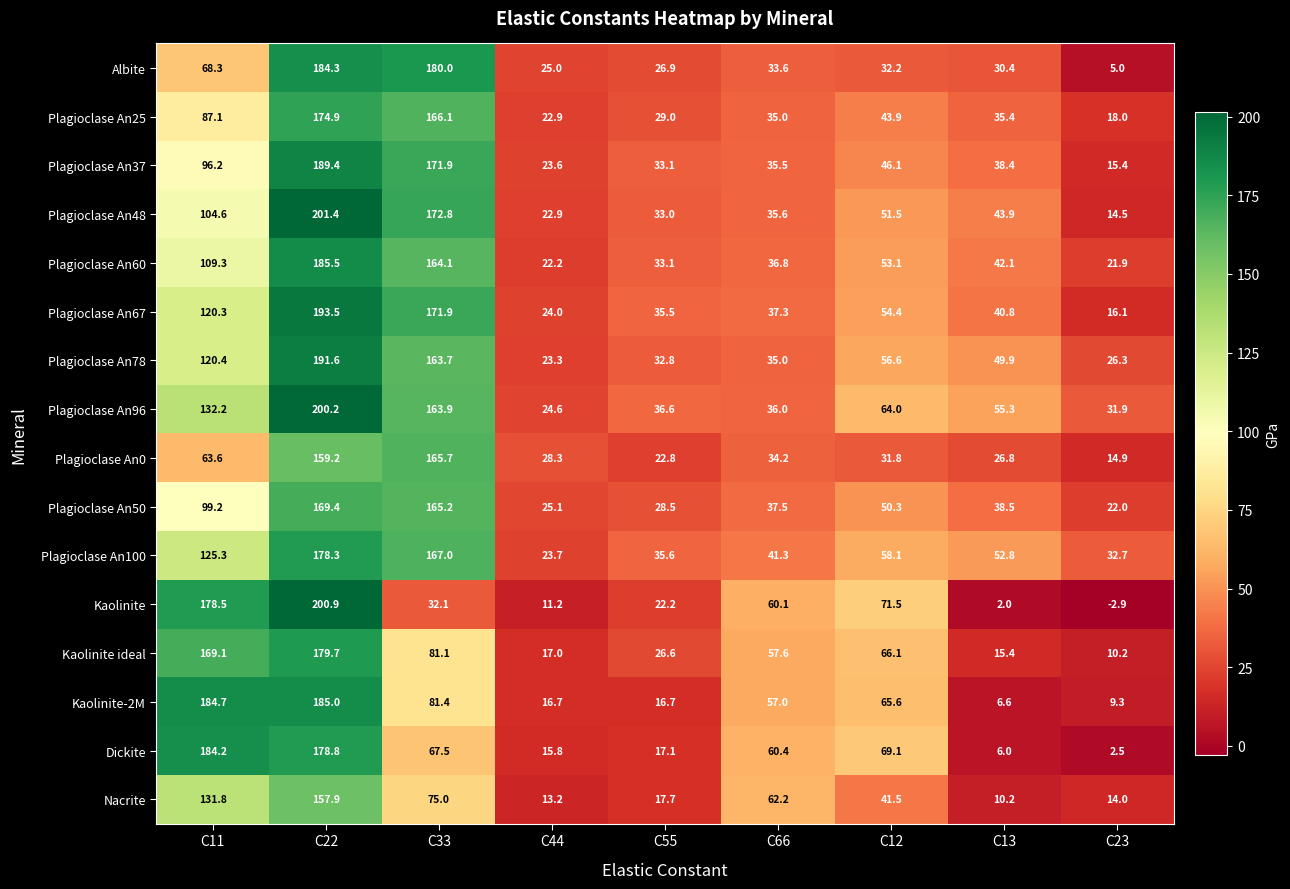

True or false: Nacrite has a value of 30.9 at C33.

False